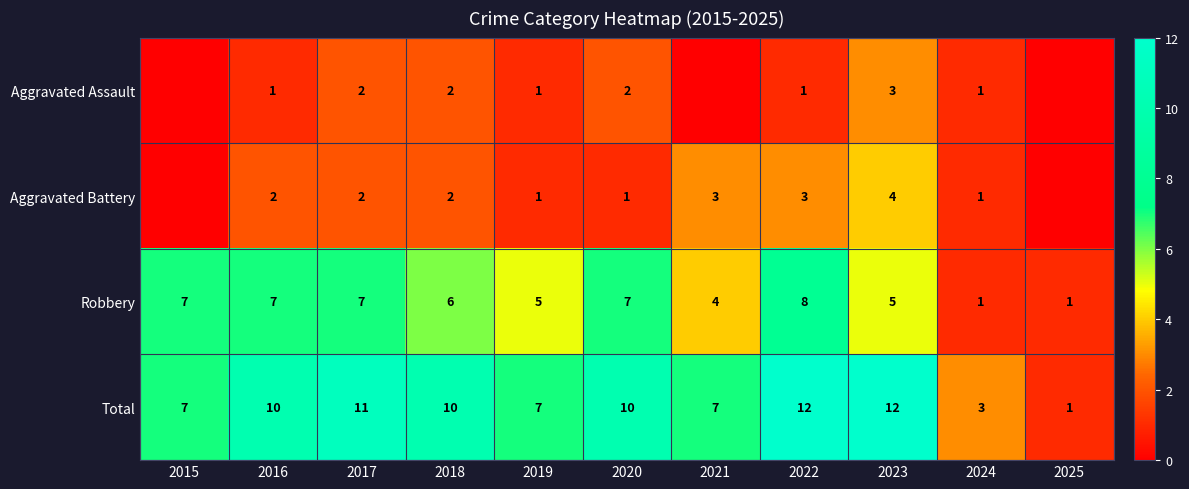

At 2023, list the series in order from smallest to largest.

Aggravated Assault, Aggravated Battery, Robbery, Total